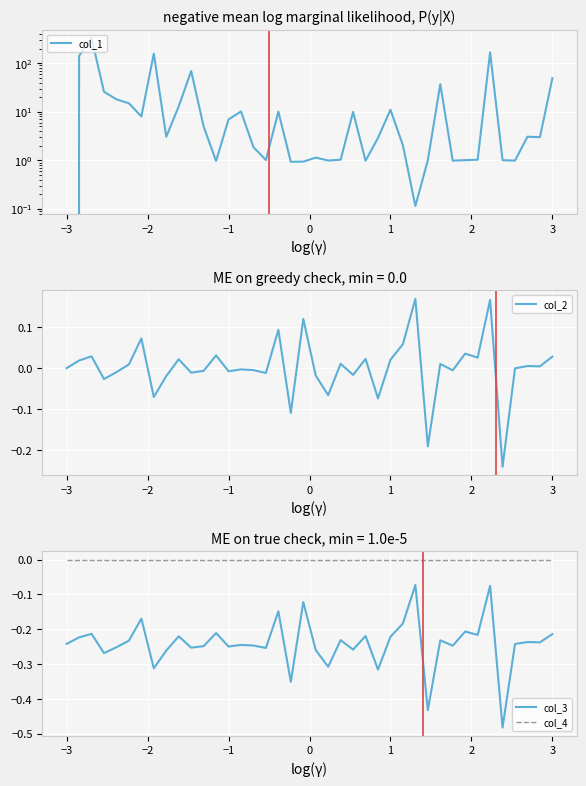

What is the difference between the second highest and second lowest values in the col_2 series?

0.4